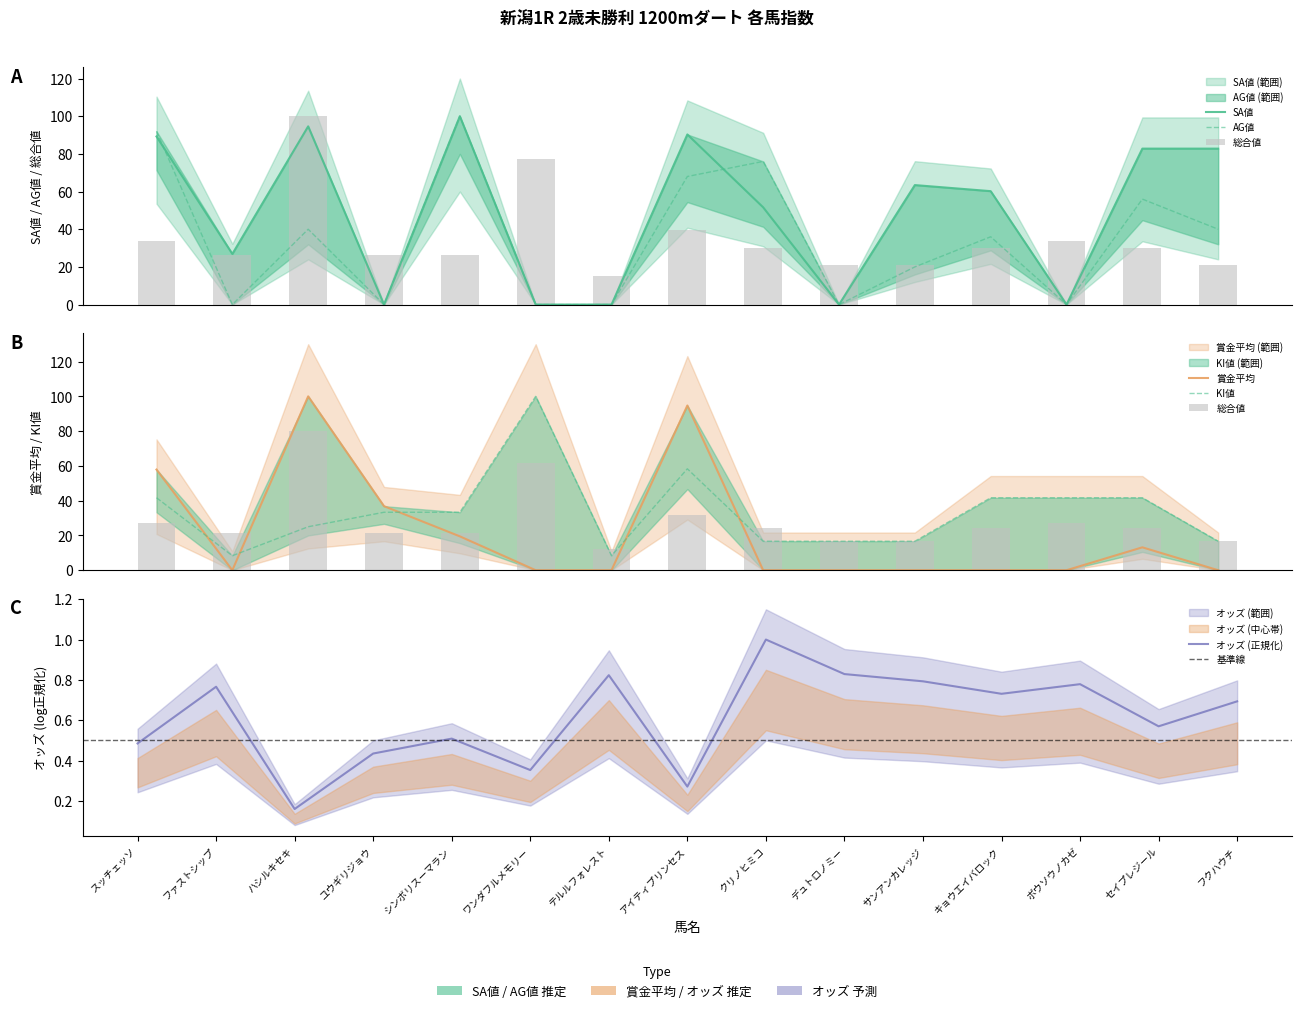

How many data points in SA値 are above 60?

8